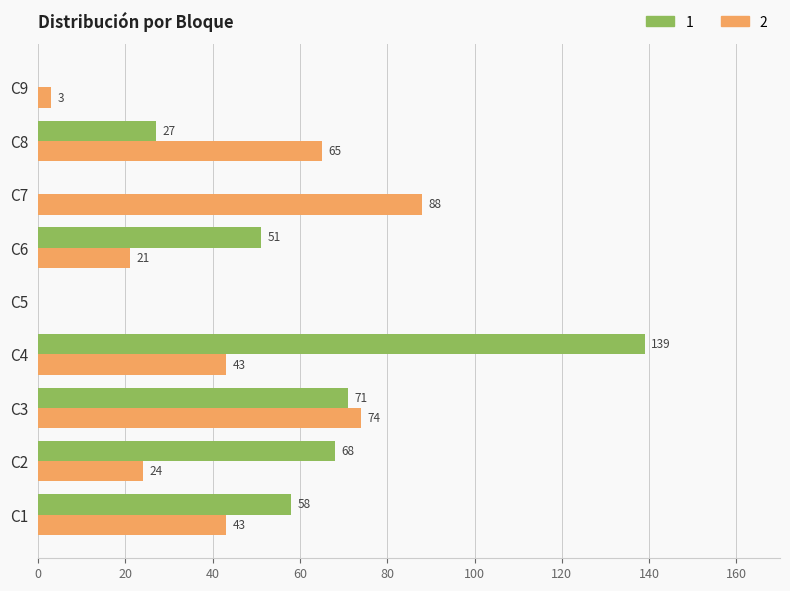

What is the sum of the 1 values at C3 and C9?

71